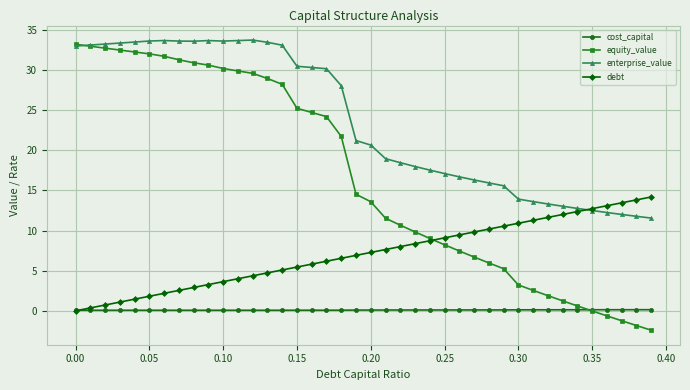

Rank the series by their average value, from highest to lowest.

enterprise_value, equity_value, debt, cost_capital